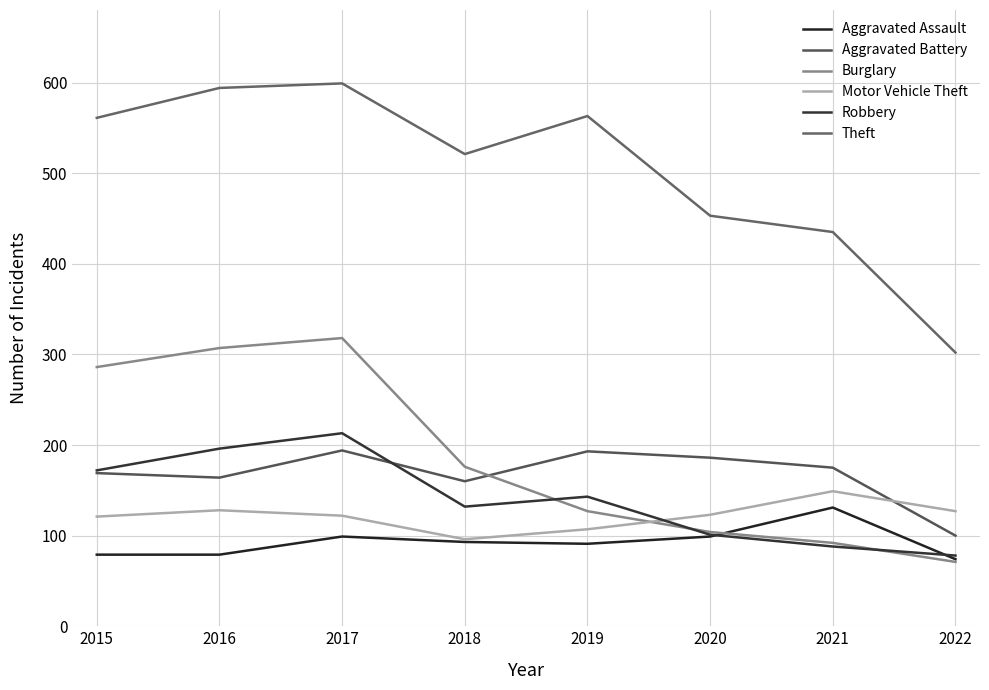

How many lines are shown in the chart?

6